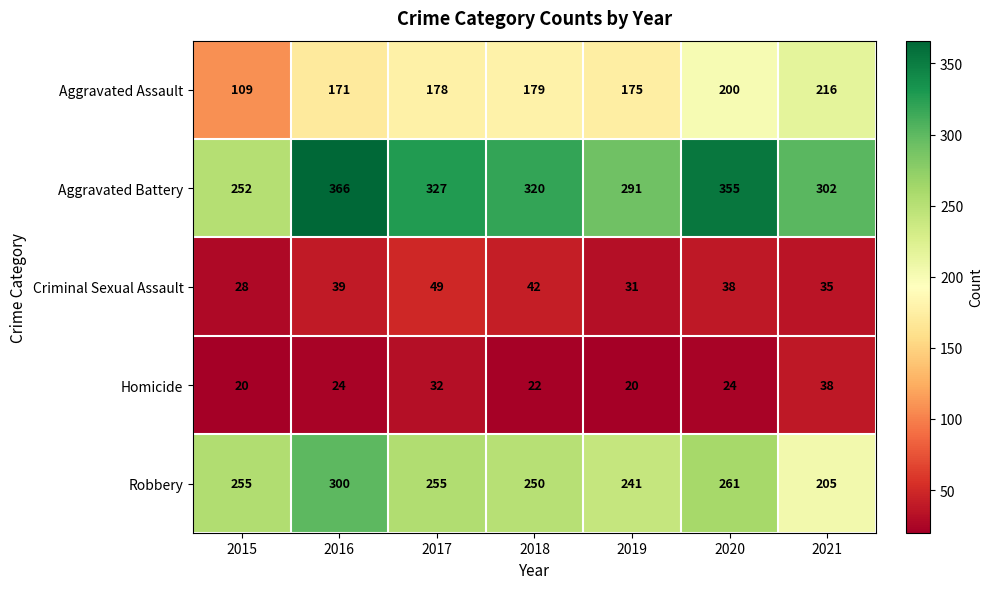

Is it true that Homicide equals 39 at 2020?

False